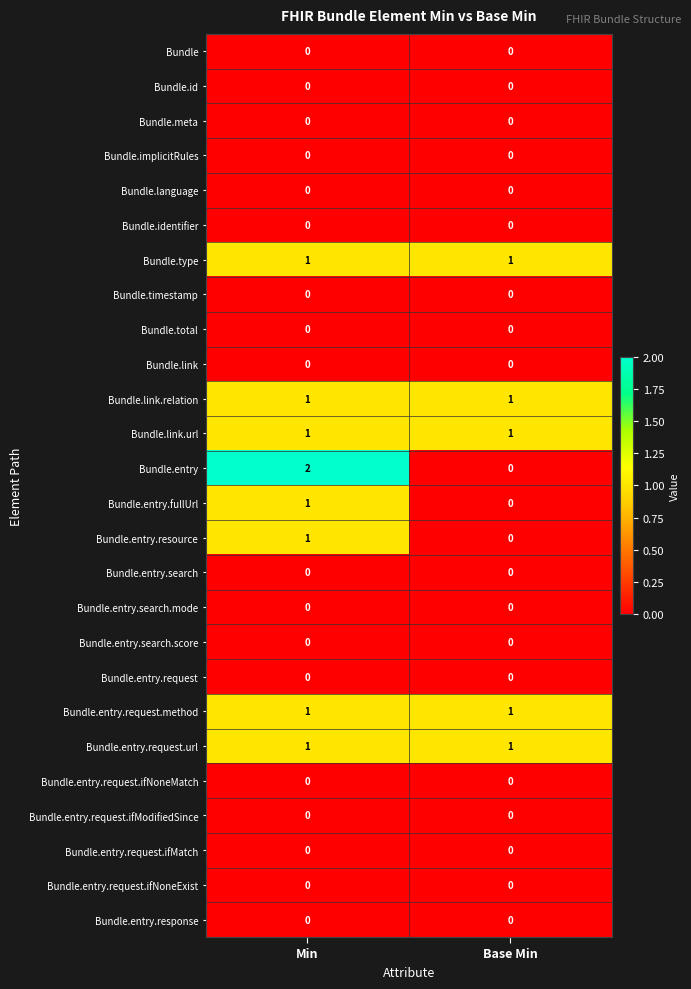

At which category is the sum across all series the highest?

Min